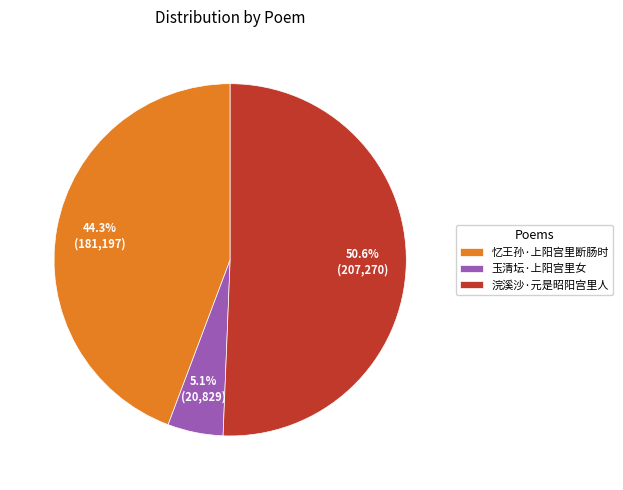

Which slice is the smallest?

玉清坛·上阳宫里女